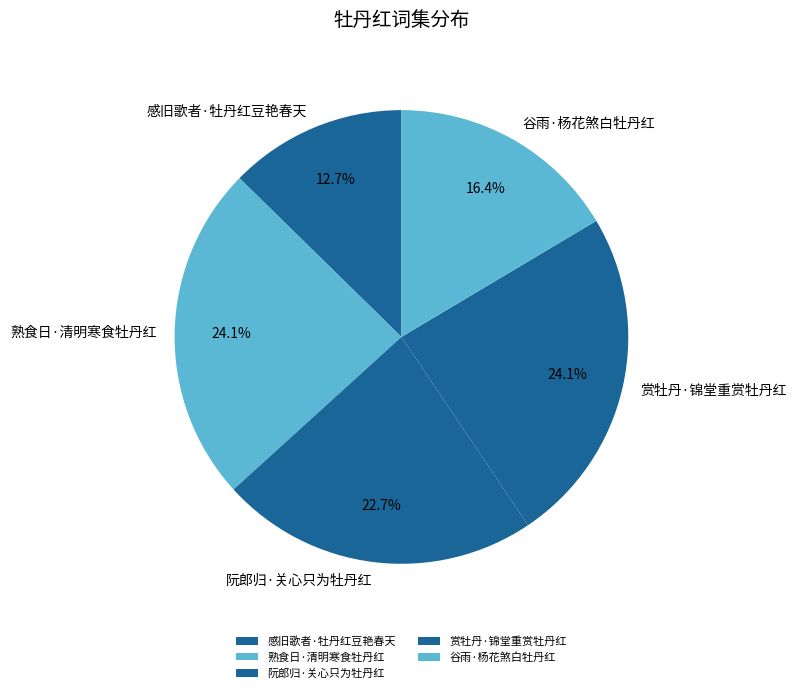

Approximately how many times larger is the value at 感旧歌者·牡丹红豆艳春天 compared to 谷雨·杨花煞白牡丹红?

0.8